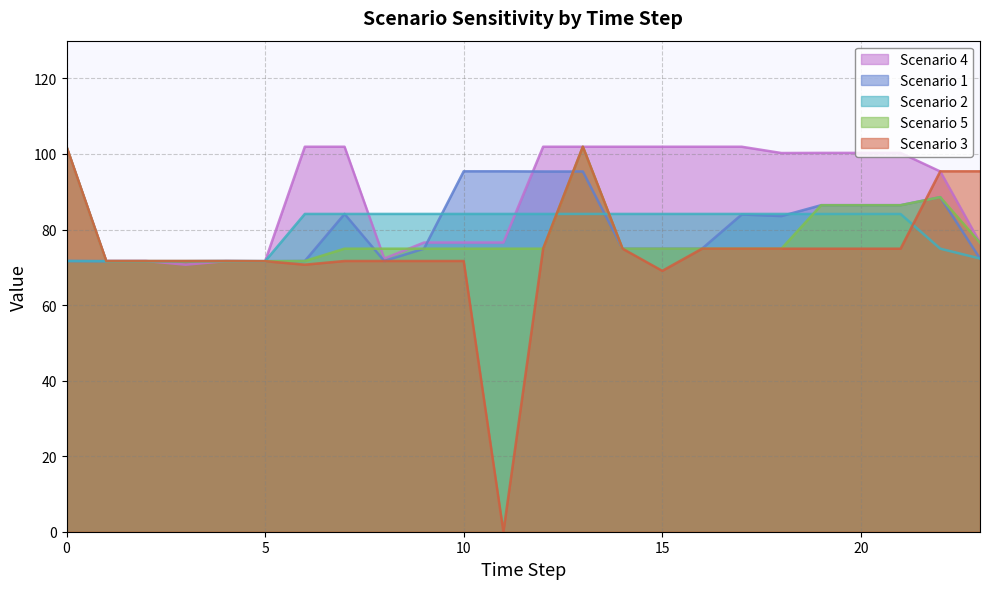

Which has a higher value, 3 or 4?

4